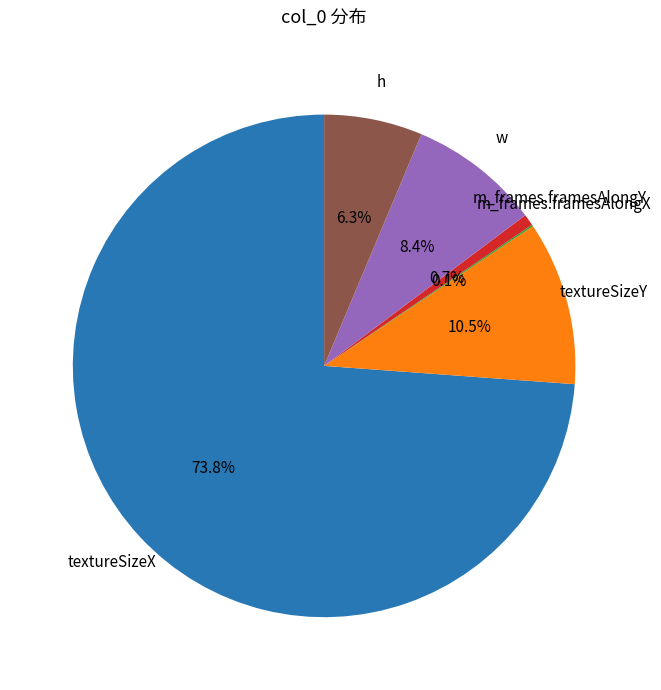

To the nearest percent, what percentage of the pie is m_frames.framesAlongY?

1%